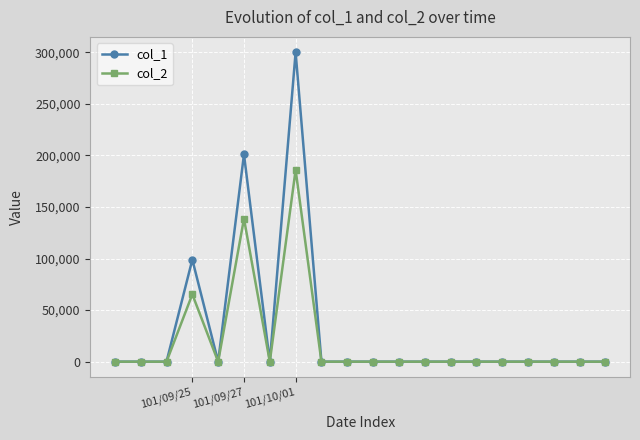

What is the difference between the maximum and minimum values in the col_2 series?

186000